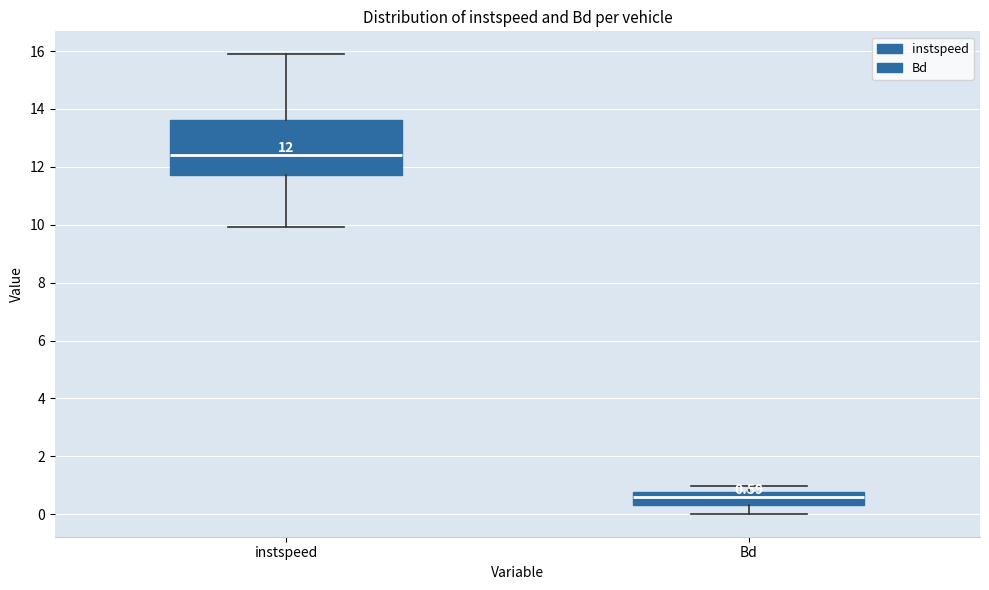

Which box's median line is the highest?

instspeed